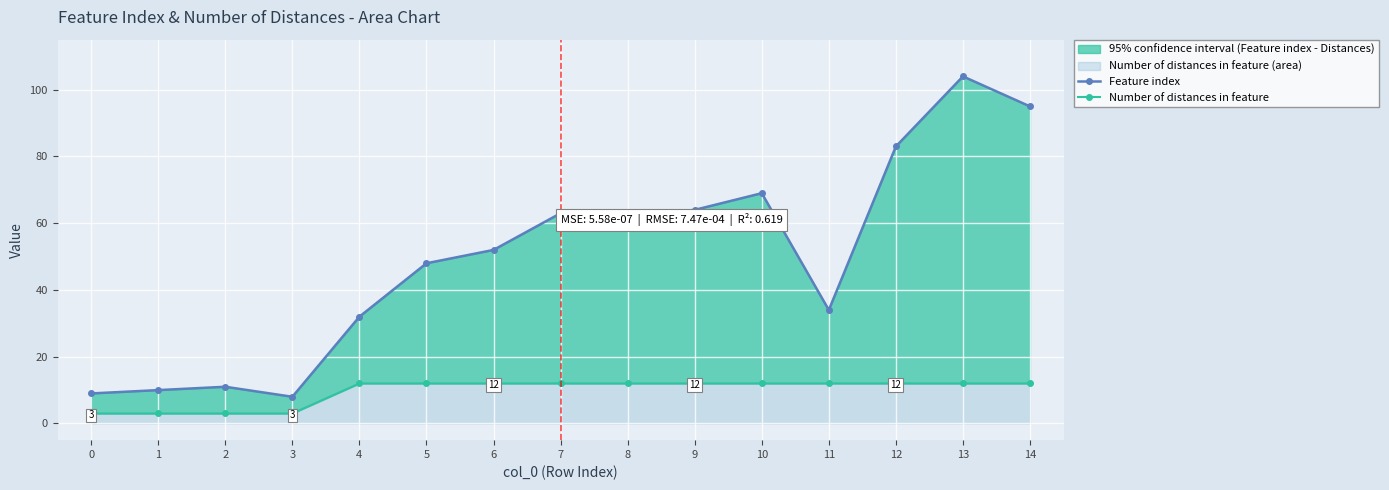

What is the spread (max minus min) of values at 10?

57